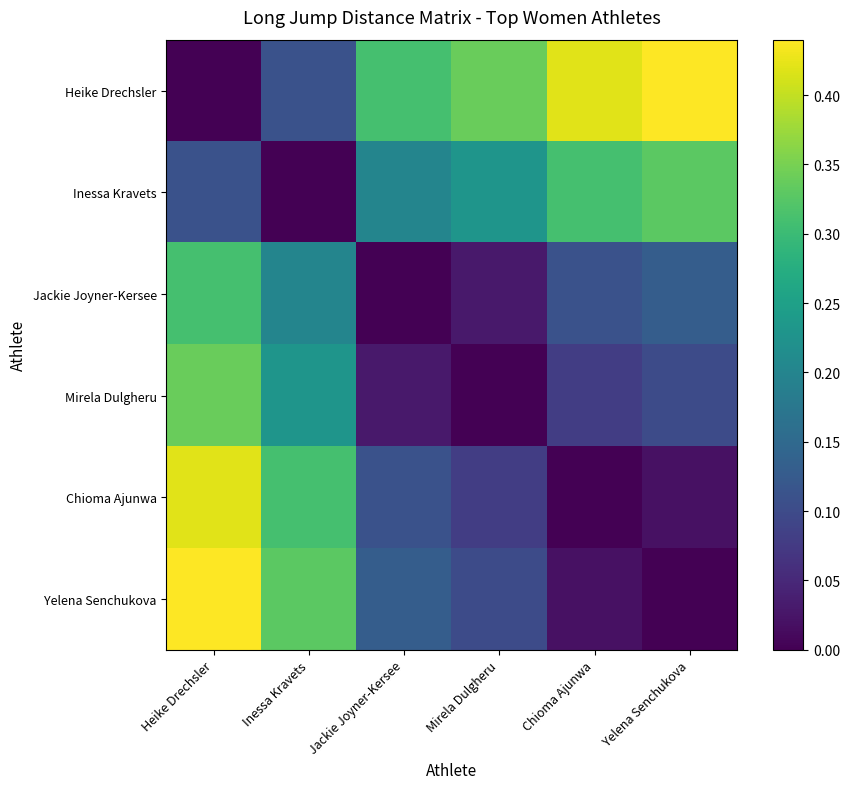

Reading left to right, list all the values displayed in this chart.

Heike Drechsler: Heike Drechsler=0.0	Inessa Kravets=0.1	Jackie Joyner-Kersee=0.3	Mirela Dulgheru=0.3	Chioma Ajunwa=0.4	Yelena Senchukova=0.4
Inessa Kravets: Heike Drechsler=0.1	Inessa Kravets=0.0	Jackie Joyner-Kersee=0.2	Mirela Dulgheru=0.2	Chioma Ajunwa=0.3	Yelena Senchukova=0.3
Jackie Joyner-Kersee: Heike Drechsler=0.3	Inessa Kravets=0.2	Jackie Joyner-Kersee=0.0	Mirela Dulgheru=0.0	Chioma Ajunwa=0.1	Yelena Senchukova=0.1
Mirela Dulgheru: Heike Drechsler=0.3	Inessa Kravets=0.2	Jackie Joyner-Kersee=0.0	Mirela Dulgheru=0.0	Chioma Ajunwa=0.1	Yelena Senchukova=0.1
Chioma Ajunwa: Heike Drechsler=0.4	Inessa Kravets=0.3	Jackie Joyner-Kersee=0.1	Mirela Dulgheru=0.1	Chioma Ajunwa=0.0	Yelena Senchukova=0.0
Yelena Senchukova: Heike Drechsler=0.4	Inessa Kravets=0.3	Jackie Joyner-Kersee=0.1	Mirela Dulgheru=0.1	Chioma Ajunwa=0.0	Yelena Senchukova=0.0